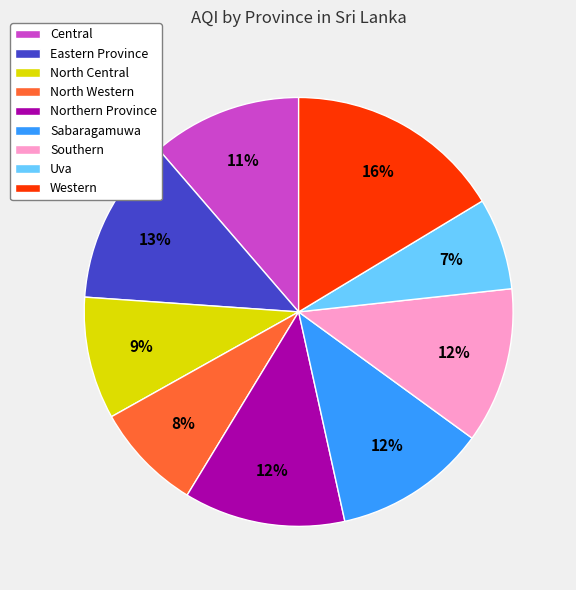

What is the ratio of the value at North Central to the value at Northern Province?

0.8